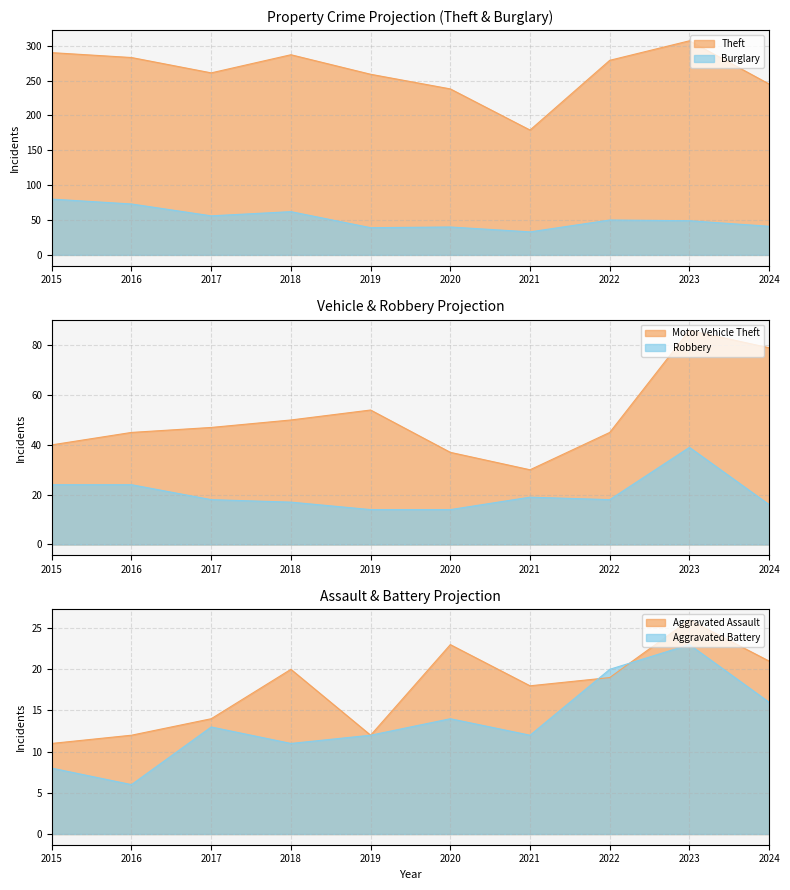

True or false: Theft and Aggravated Battery cross at least once.

False